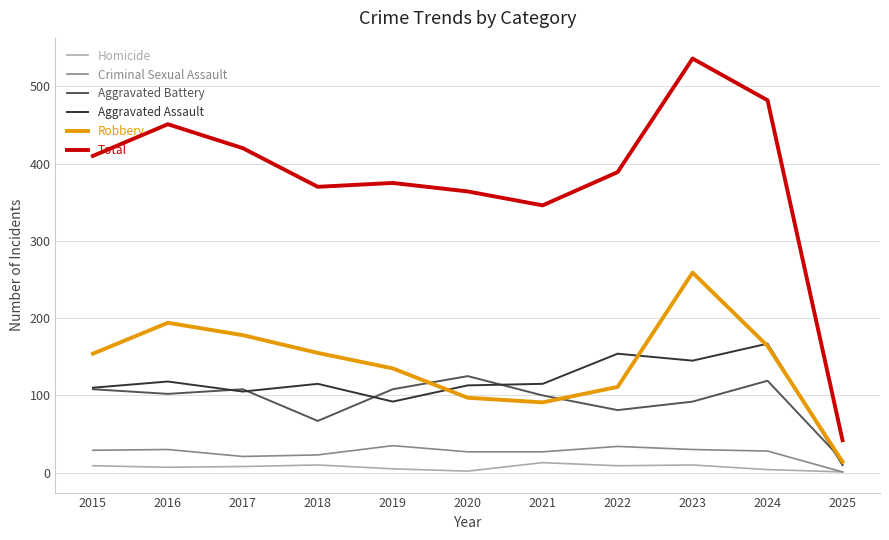

Is it true that Total equals 629 at 2017?

False